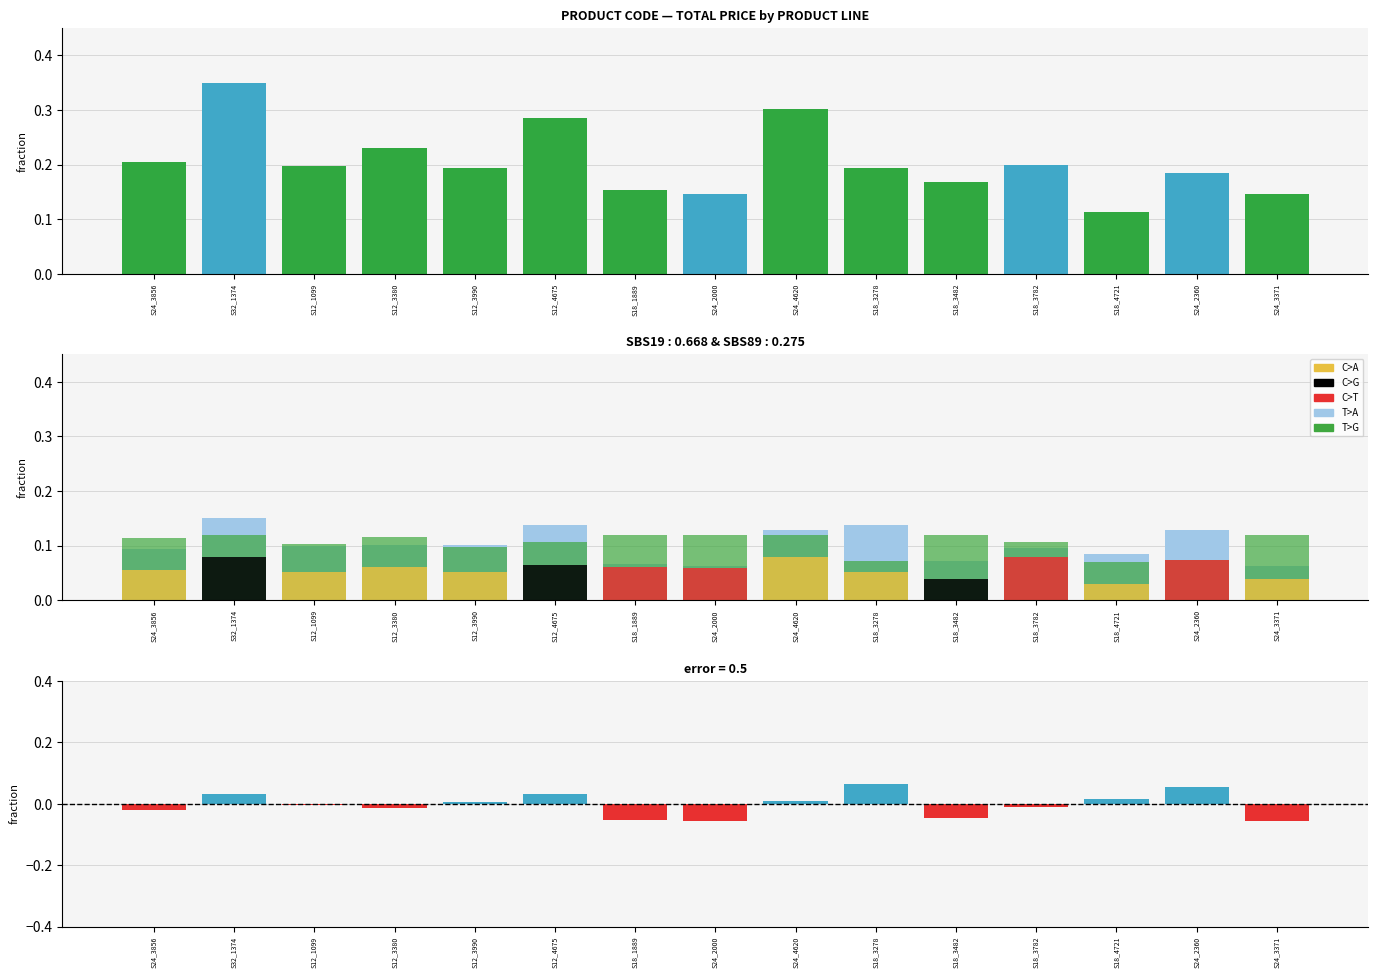

Is it true that C>A equals 0.1 at S12_1099?

False